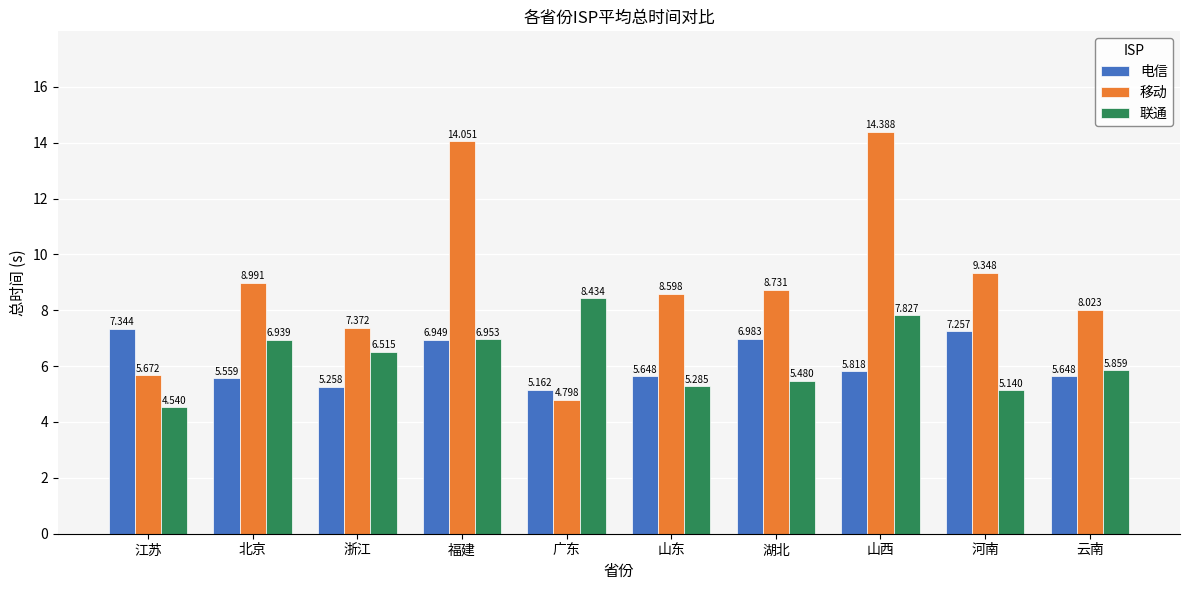

At which label is 电信 closest to 6?

山西